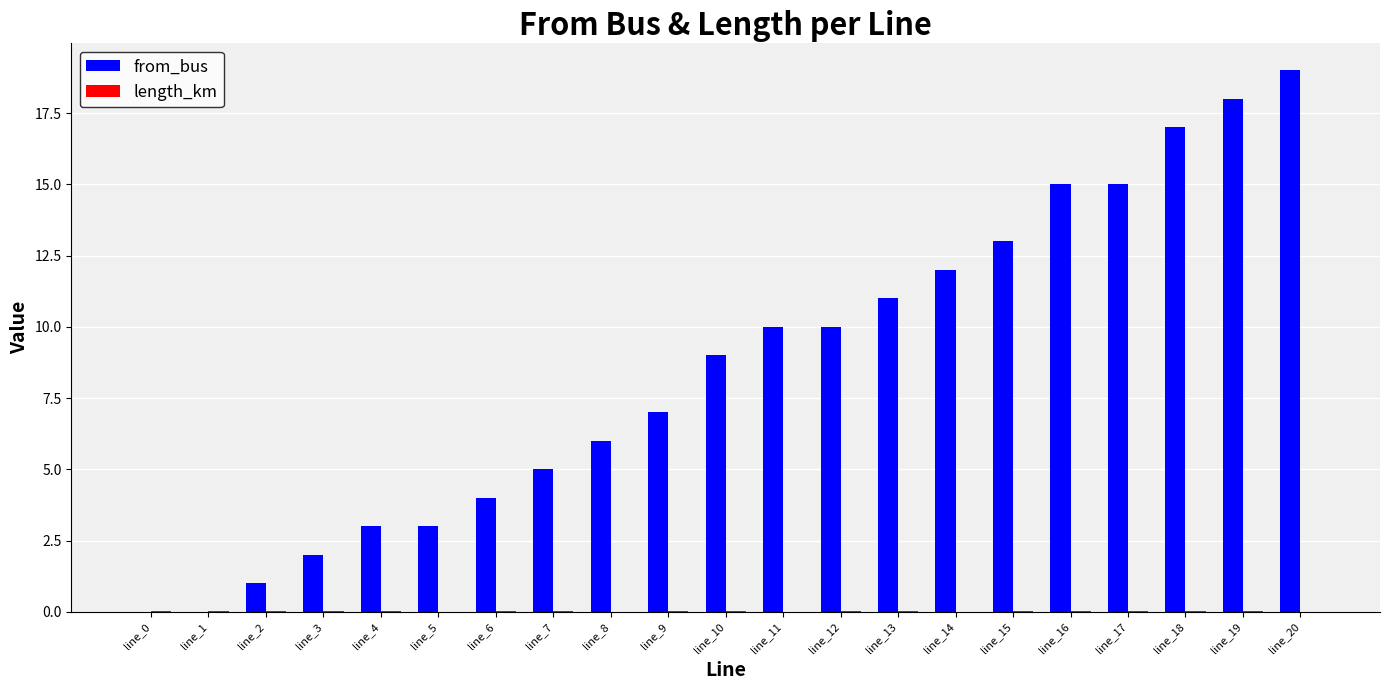

Which series has the largest total across all categories?

from_bus